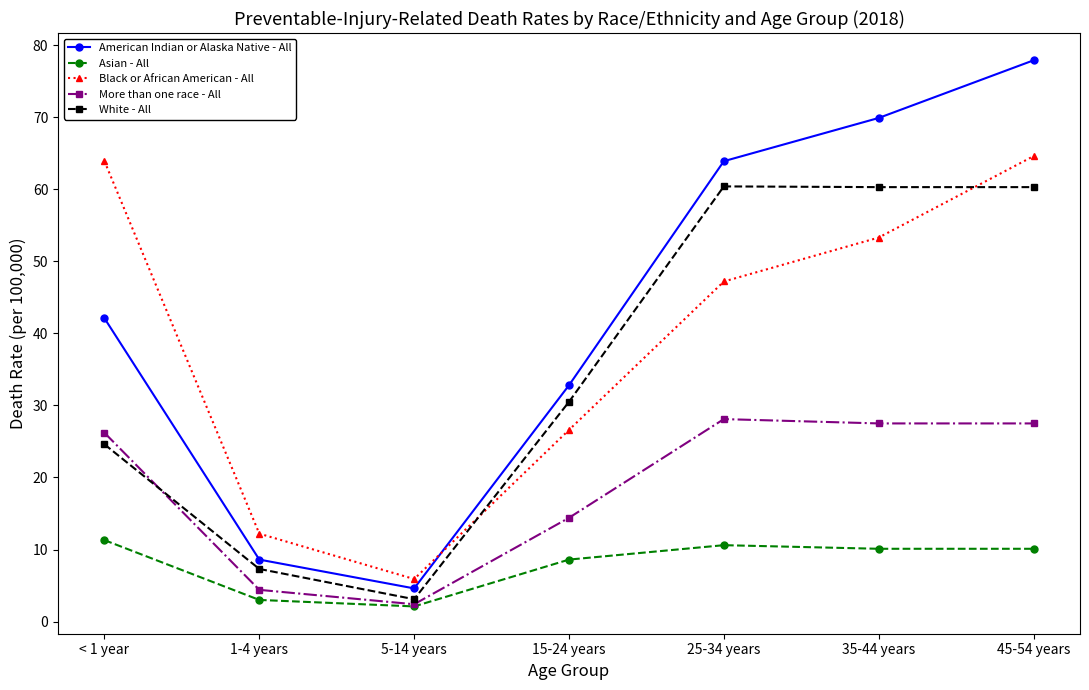

True or false: More than one race - All and American Indian or Alaska Native - All cross at least once.

False